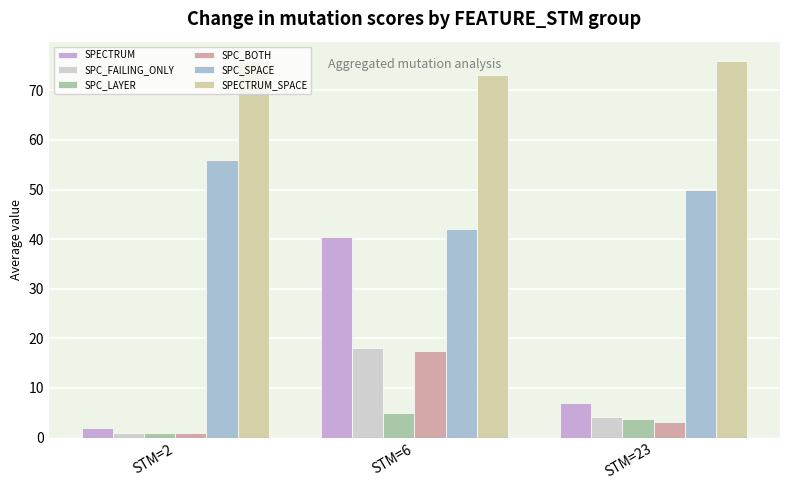

What is the average value of the SPECTRUM series?

16.5